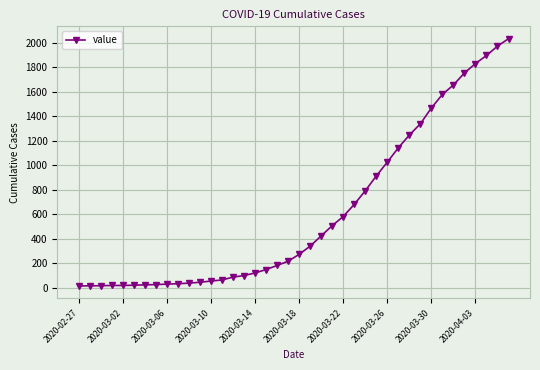

What is the sum of all values?

24657